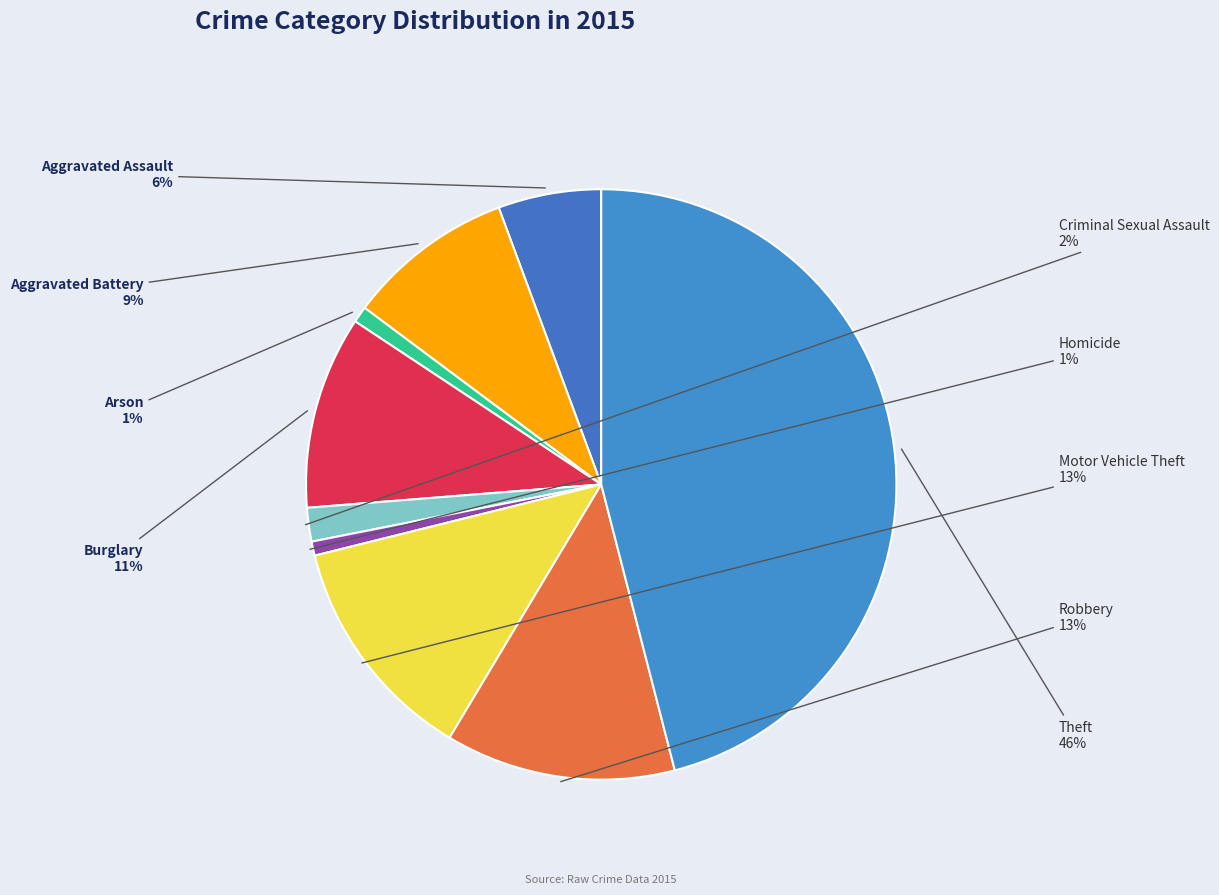

Does any single category account for the majority?

No